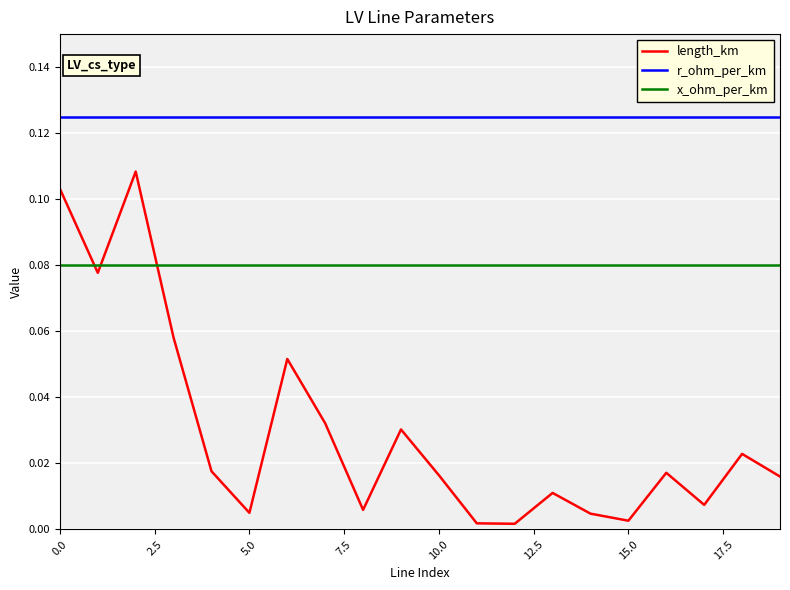

At how many categories does at least one series exceed 0?

20